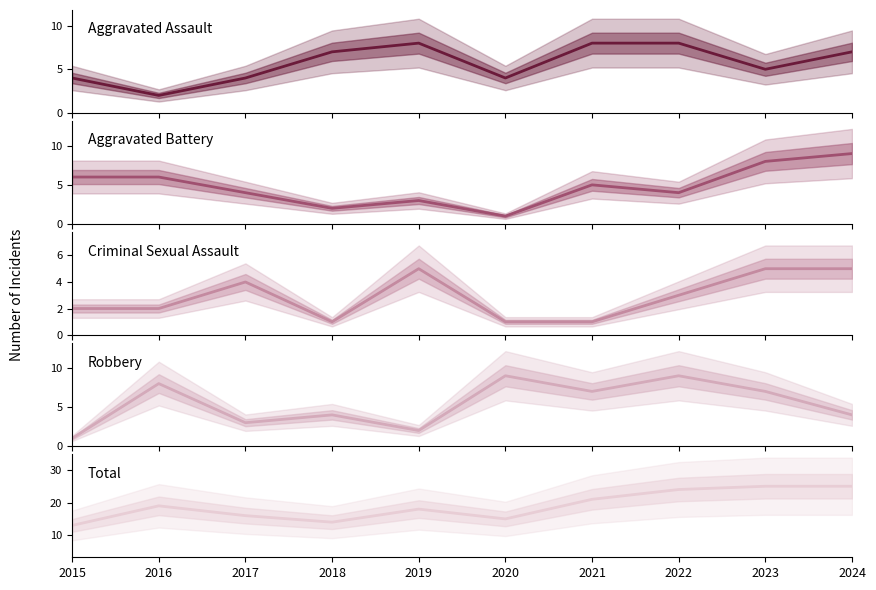

True or false: Aggravated Battery has a value of 6 at 2022.

False